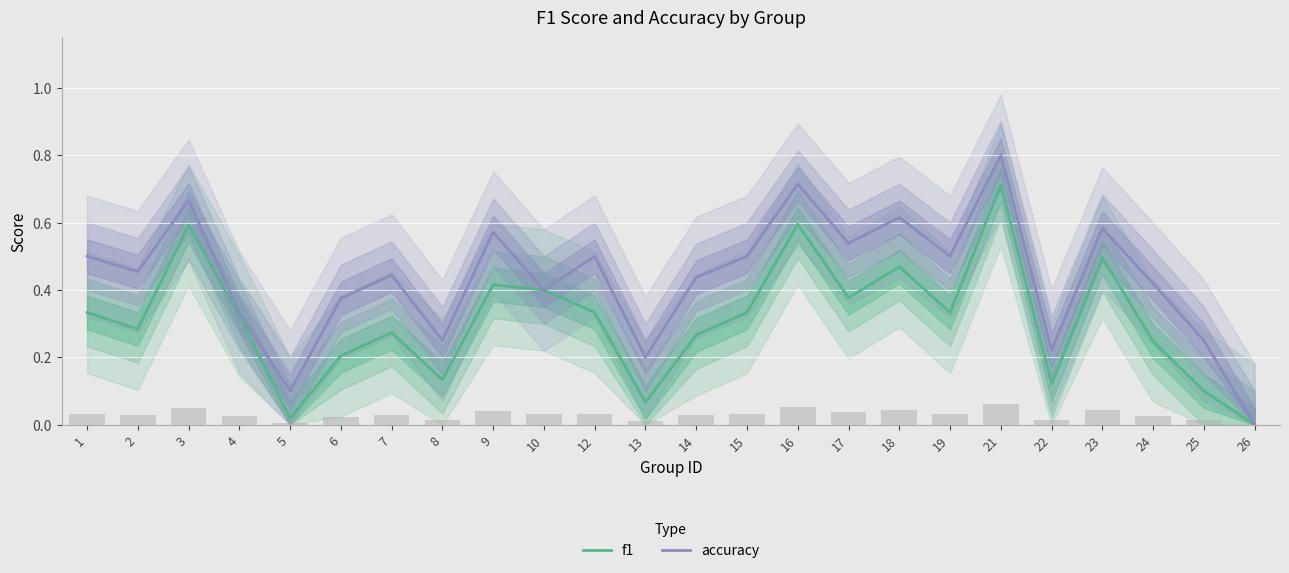

Is the value of f1 at 26 greater than the value of accuracy at 3?

No